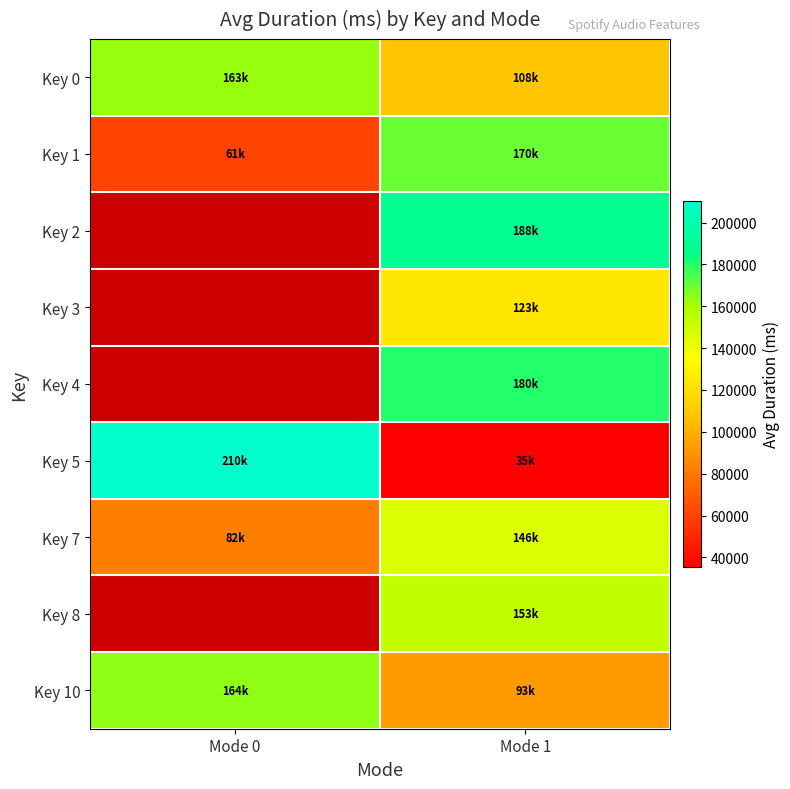

At which label does Key 1 reach its minimum?

Mode 0